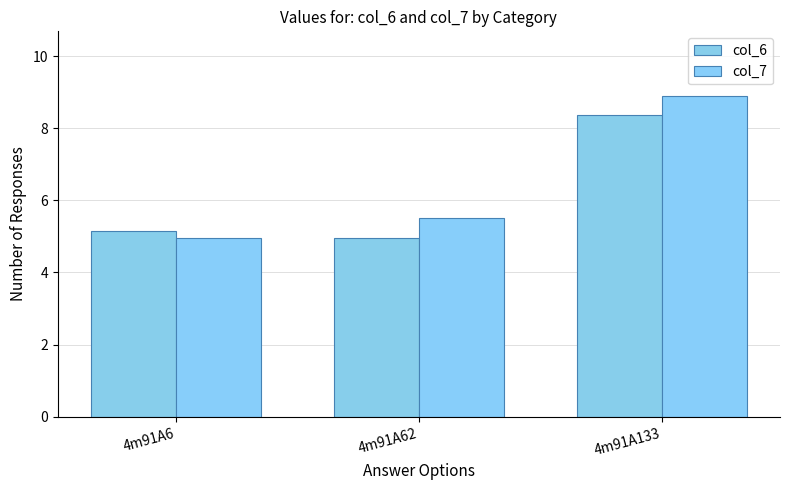

Count the number of data series in this chart.

2